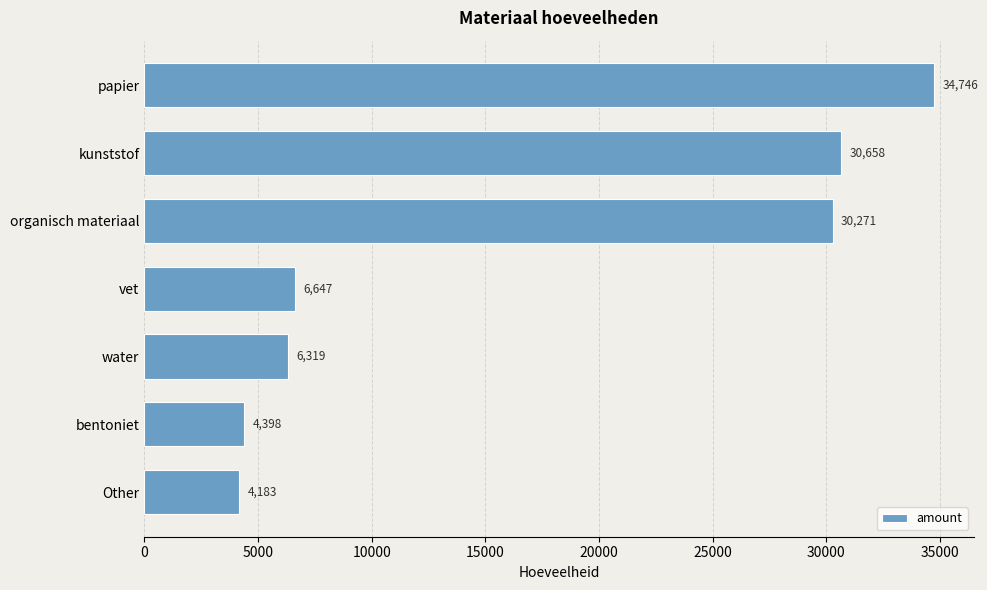

How many categories are shown in the chart?

7